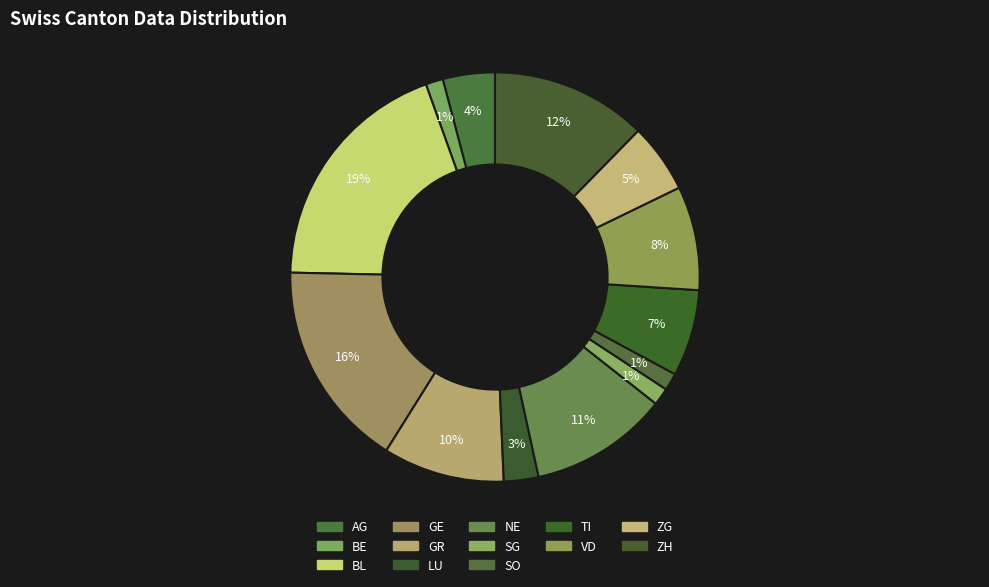

Which has a higher value, GR or ZH?

ZH